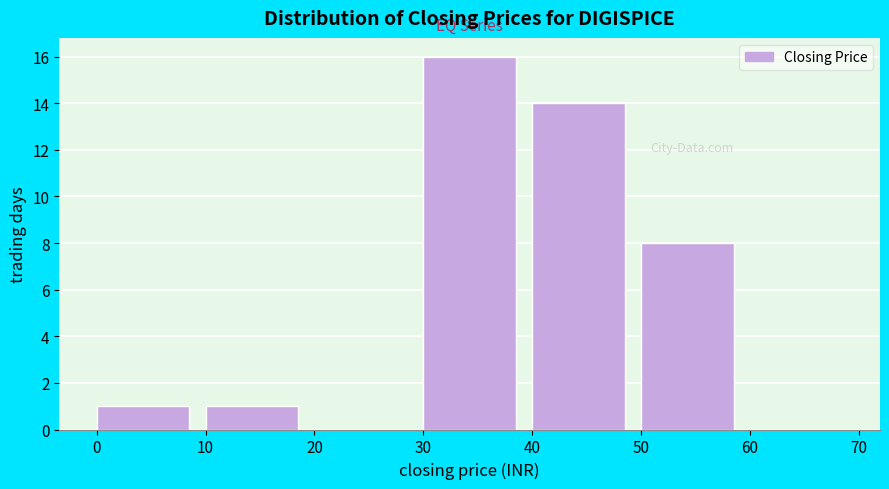

Reading left to right, transcribe this chart: for each bar, give the range it covers on the x-axis and its height. The values are not printed on the chart, so give them approximately, as read against the axis.

0 to 10: 1
10 to 20: 1
20 to 30: 0
30 to 40: 16
40 to 50: 14
50 to 60: 8
60 to 70: 0